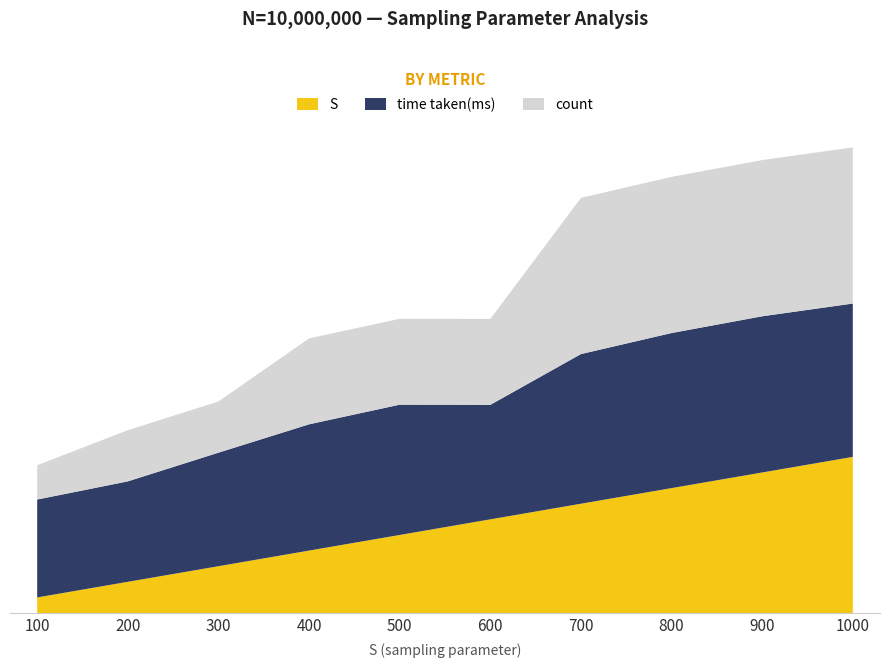

Reading left to right, list all the values displayed in this chart.

S: 100	200	300	400	500	600	700	800	900	1000
time taken(ms): 1122	1151	1301	1447	1493	1312	1715	1777	1790	1757
count: 367299709	548422842	548422842	920176218	920176218	920176218	1673119997	1673119997	1673119997	1673119997